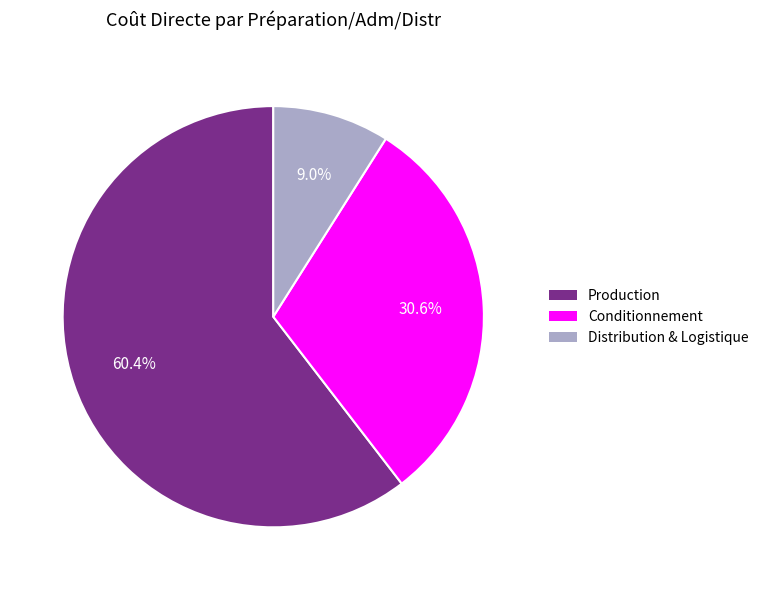

Which category has the biggest portion of the pie?

Production